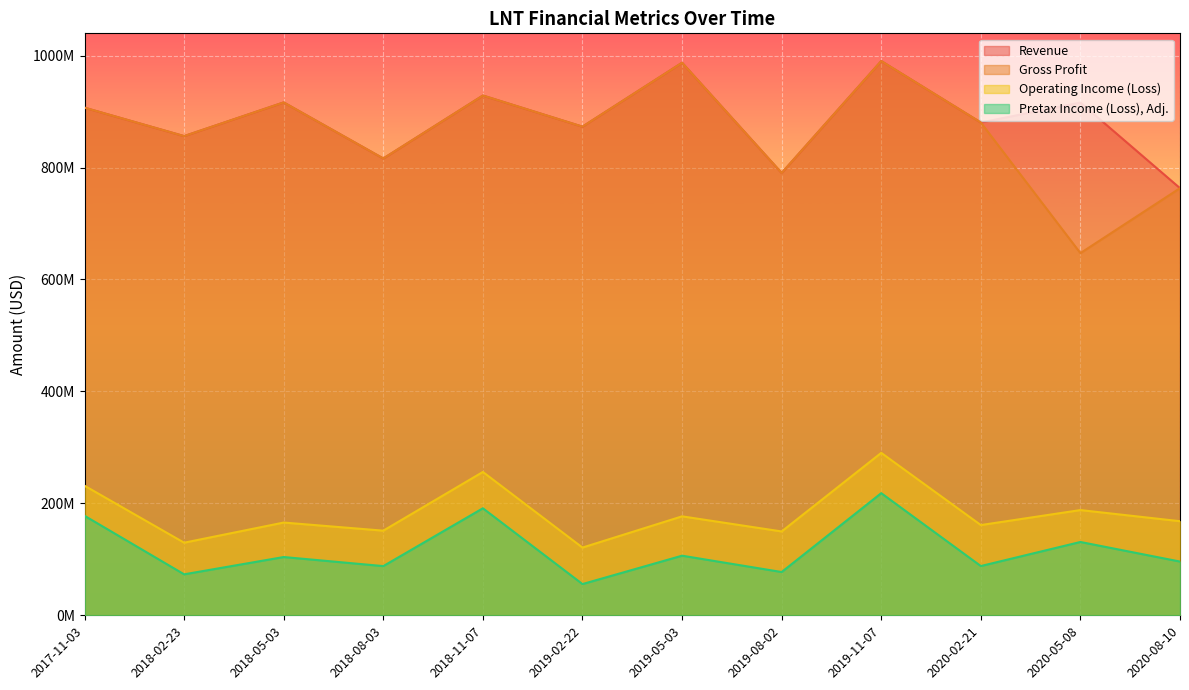

How many lines are shown in the chart?

4